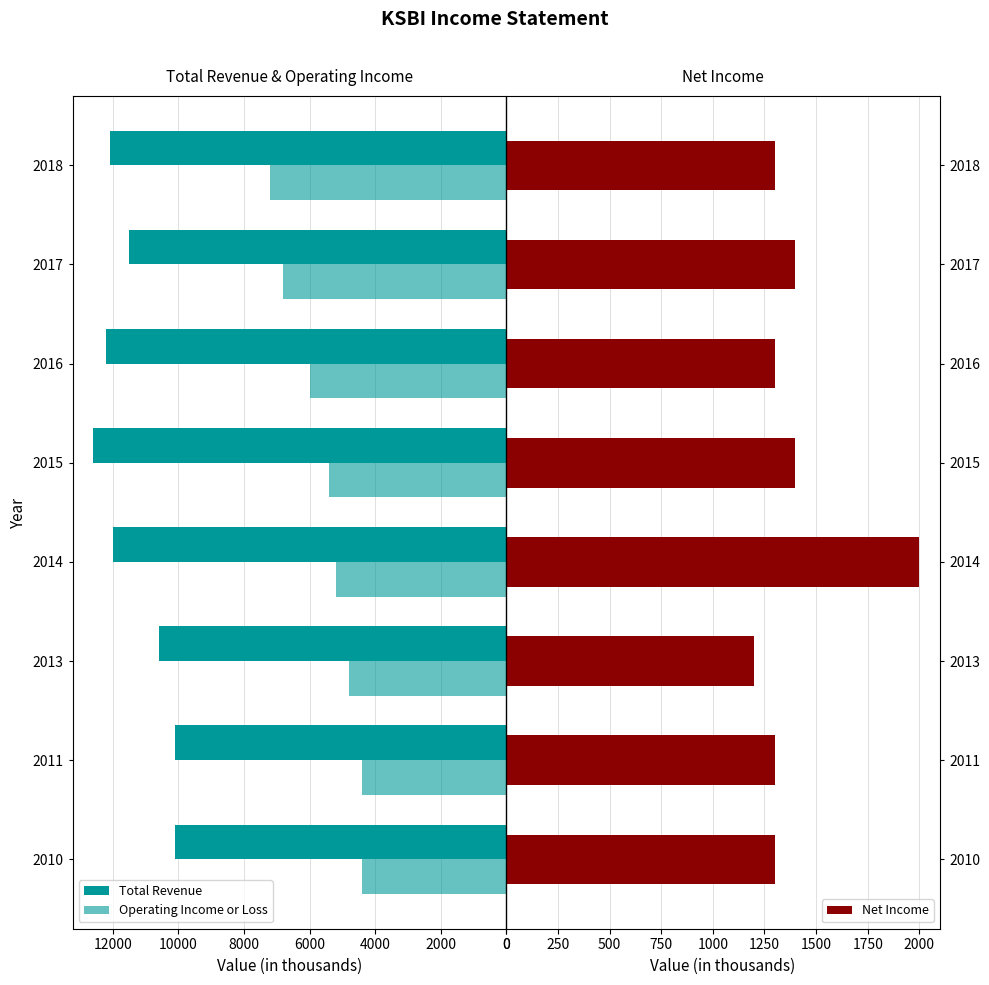

True or false: Net Income has a value of 1574 at 2013.

False